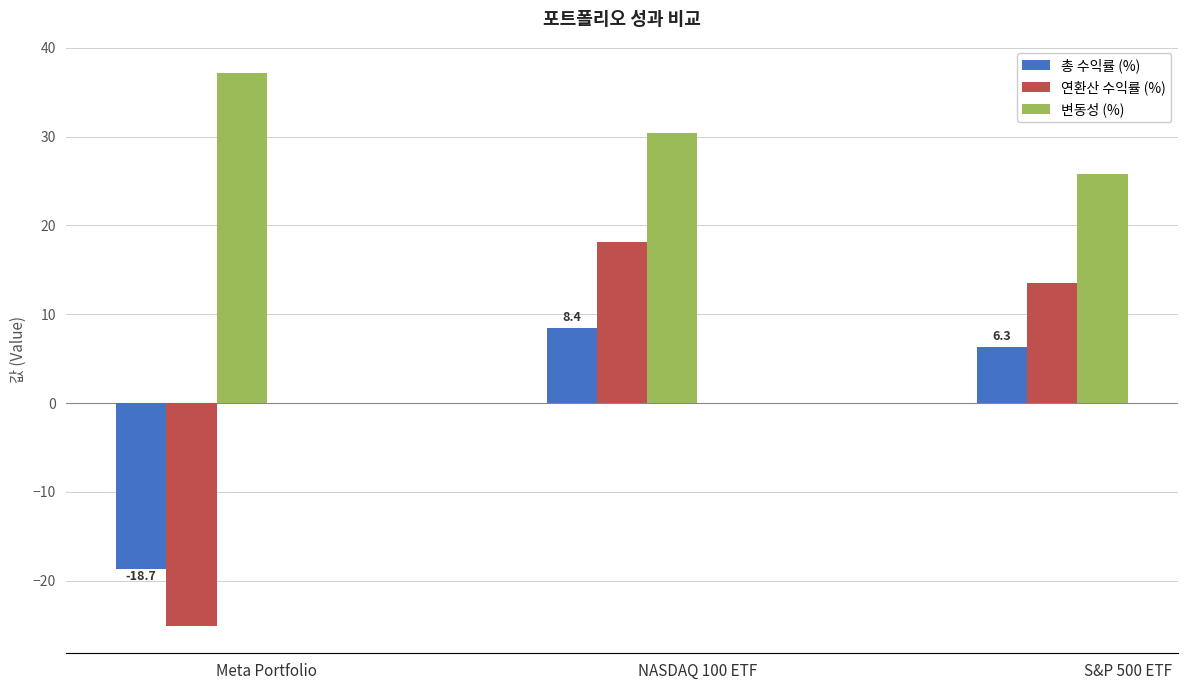

How many values in 총 수익률 (%) are below zero?

1